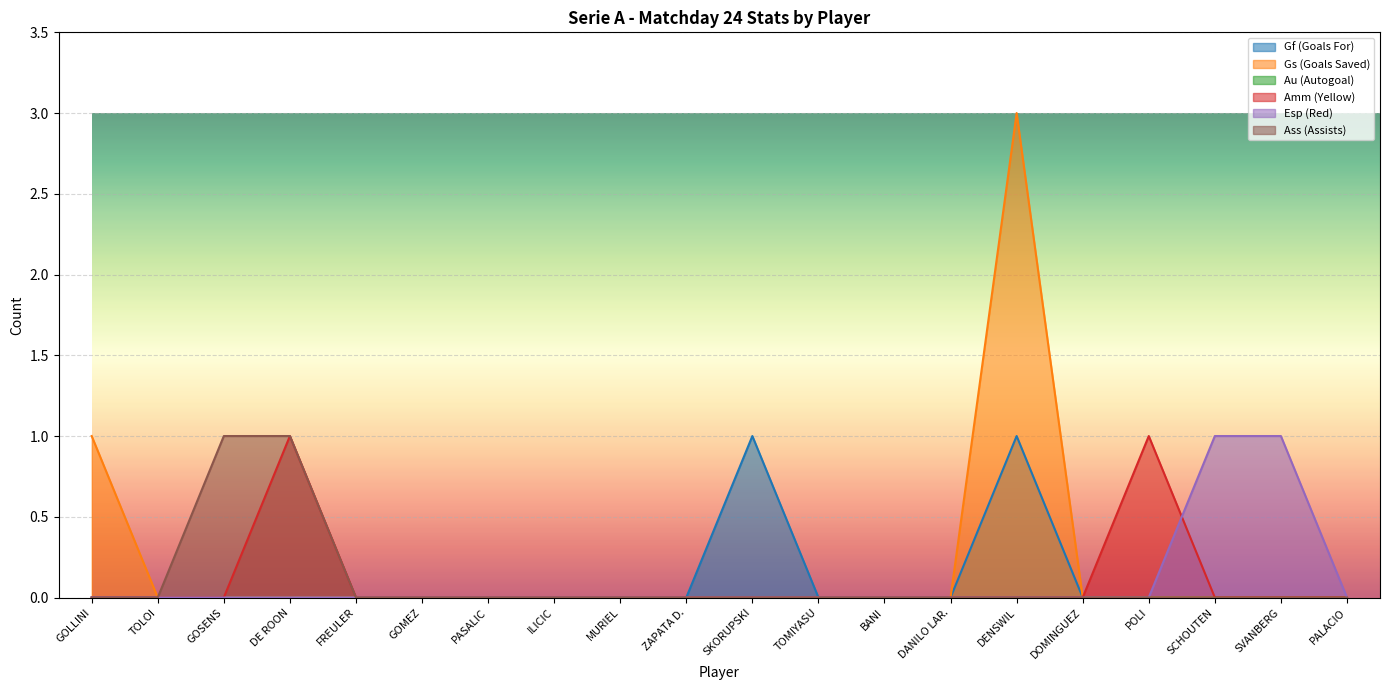

Which has a higher value, ZAPATA D. or GOLLINI?

ZAPATA D.